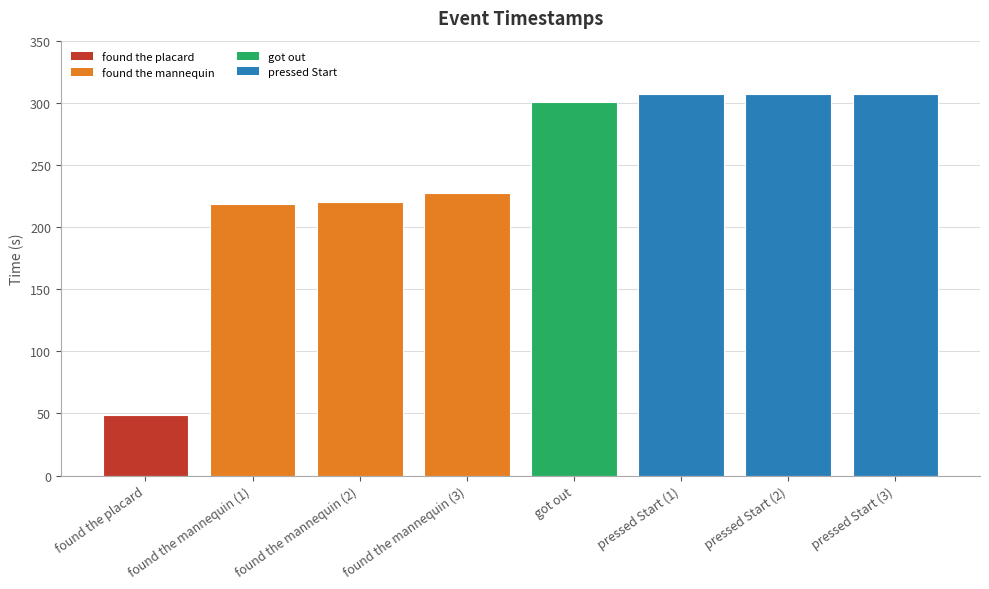

The value at pressed Start (3) is 307.1. True or false?

True